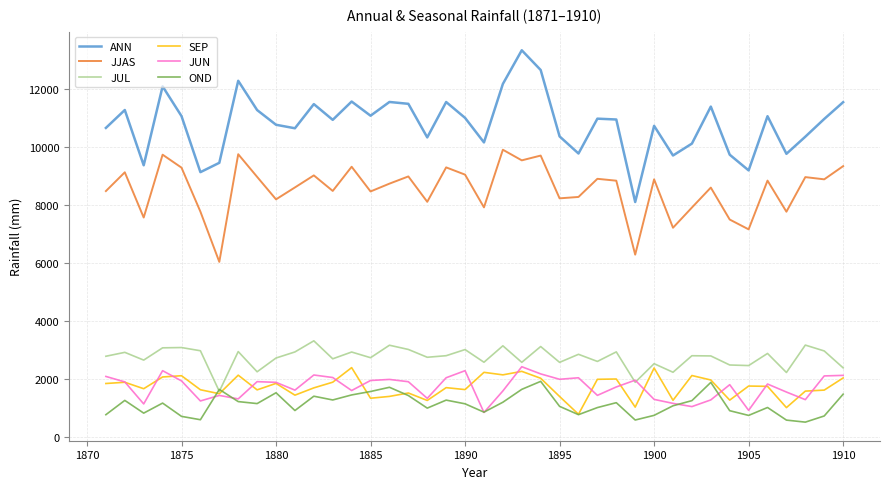

What are all the series names shown in the legend?

ANN, JJAS, JUL, SEP, JUN, OND